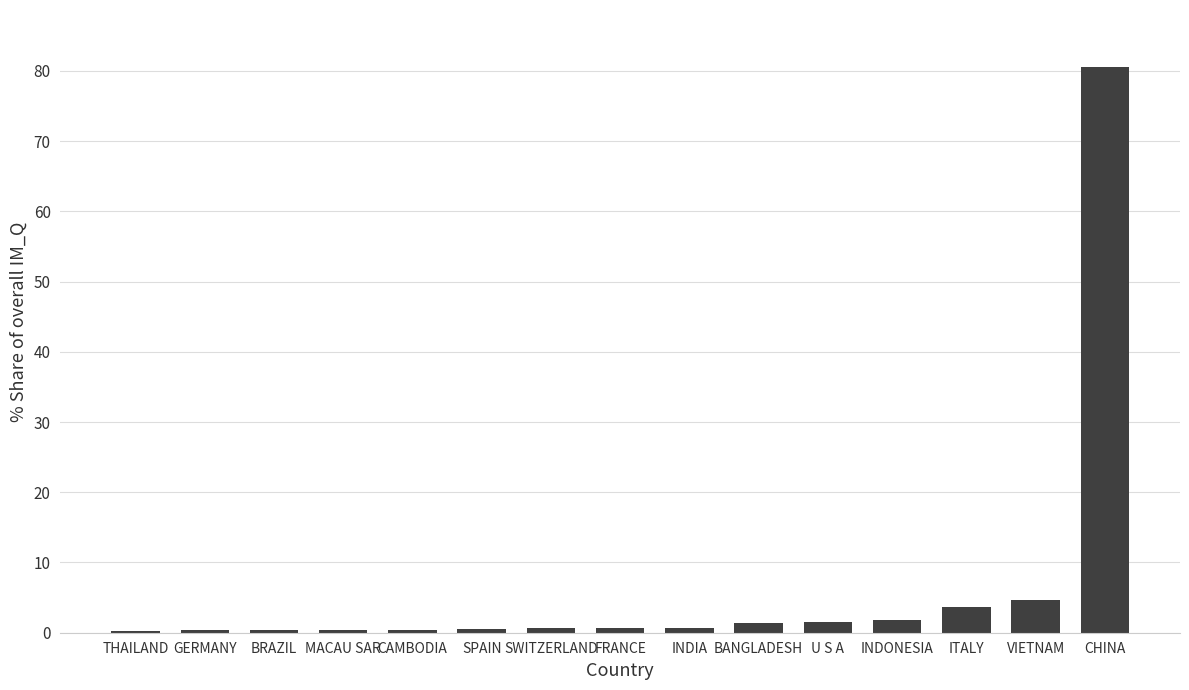

Is it true that the value at INDIA is 0.7?

True